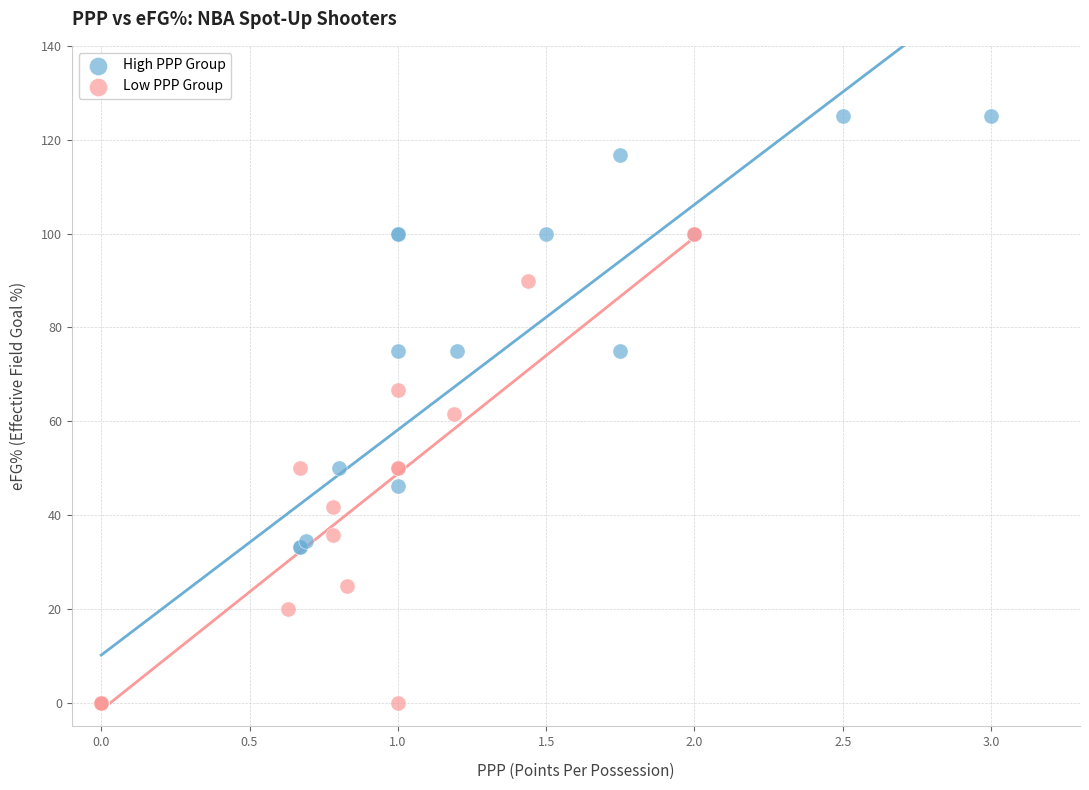

Which series contains the highest Y value?

High PPP Group